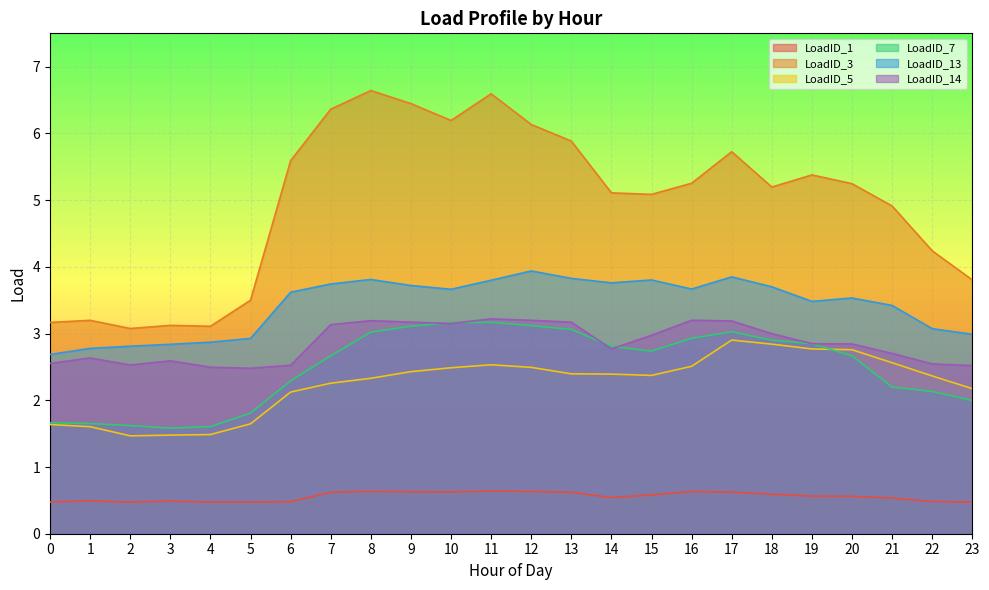

What is the value of the LoadID_7 point at the 10th from the left?

3.1